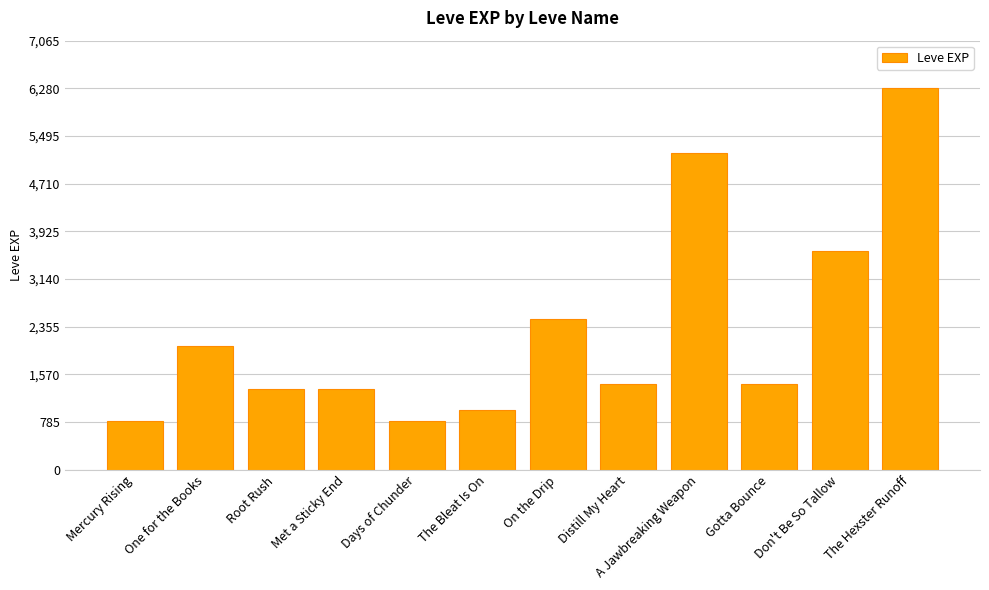

Which category has the highest value across all series?

The Hexster Runoff